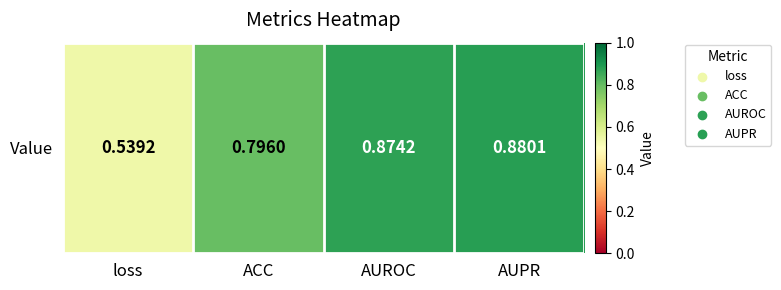

Which category has the lowest value across all series?

loss